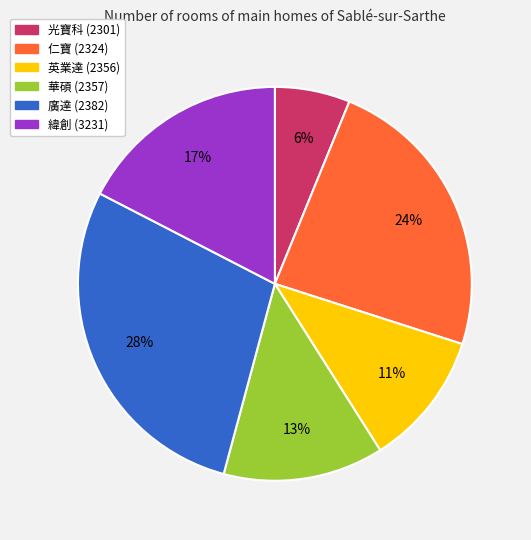

Does any single category account for the majority?

No